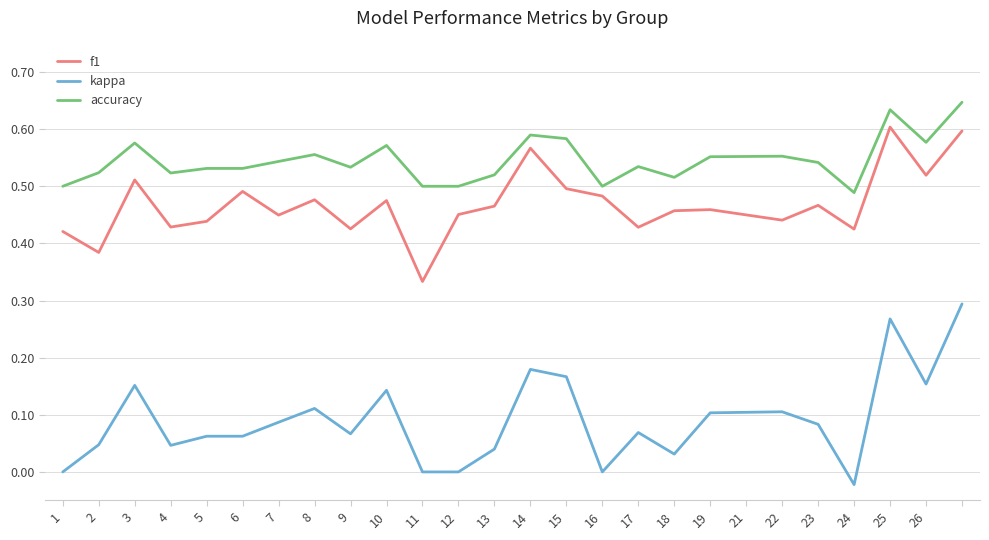

List the series in order of their peak value, lowest first.

kappa, f1, accuracy